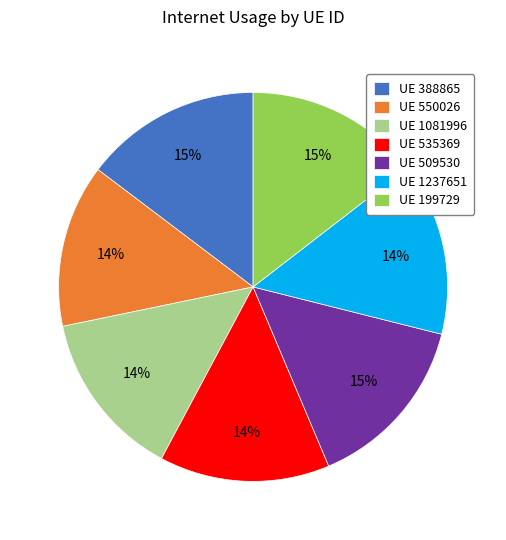

Is it true that UE 1081996 is 8% of the pie?

False